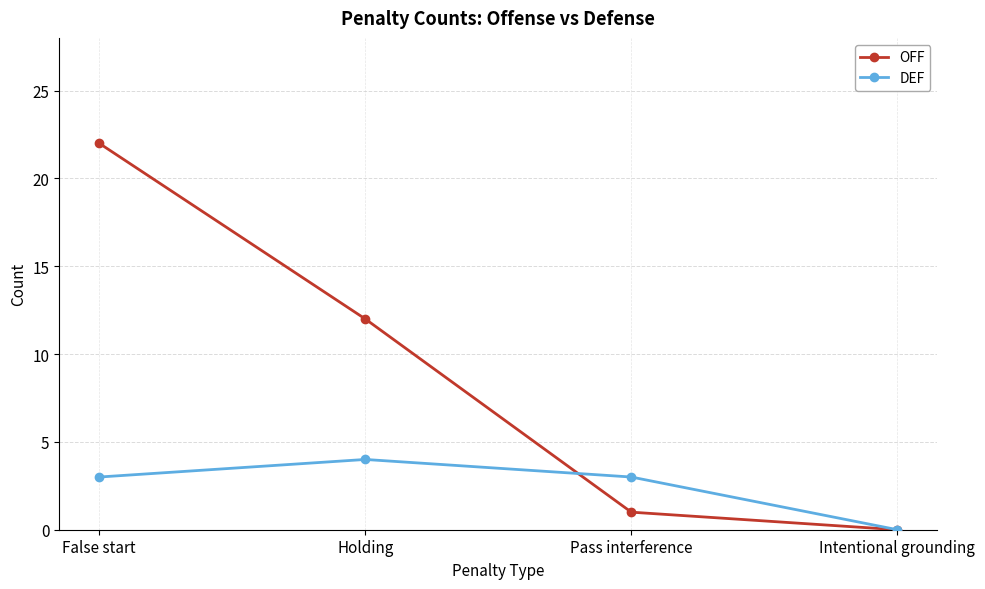

The DEF series shows 5 at Pass interference. True or false?

False